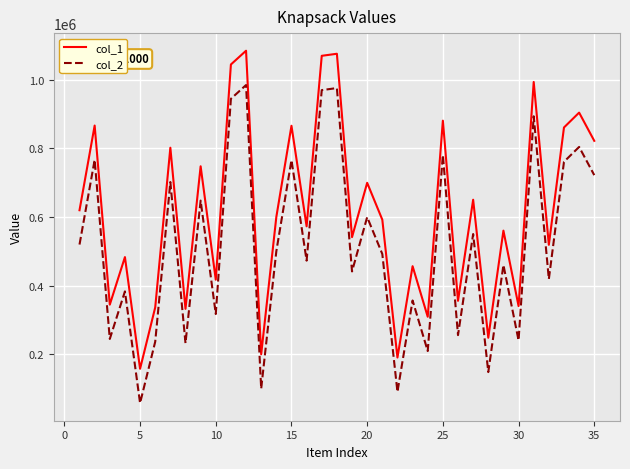

True or false: col_2 and col_1 intersect in this chart.

False